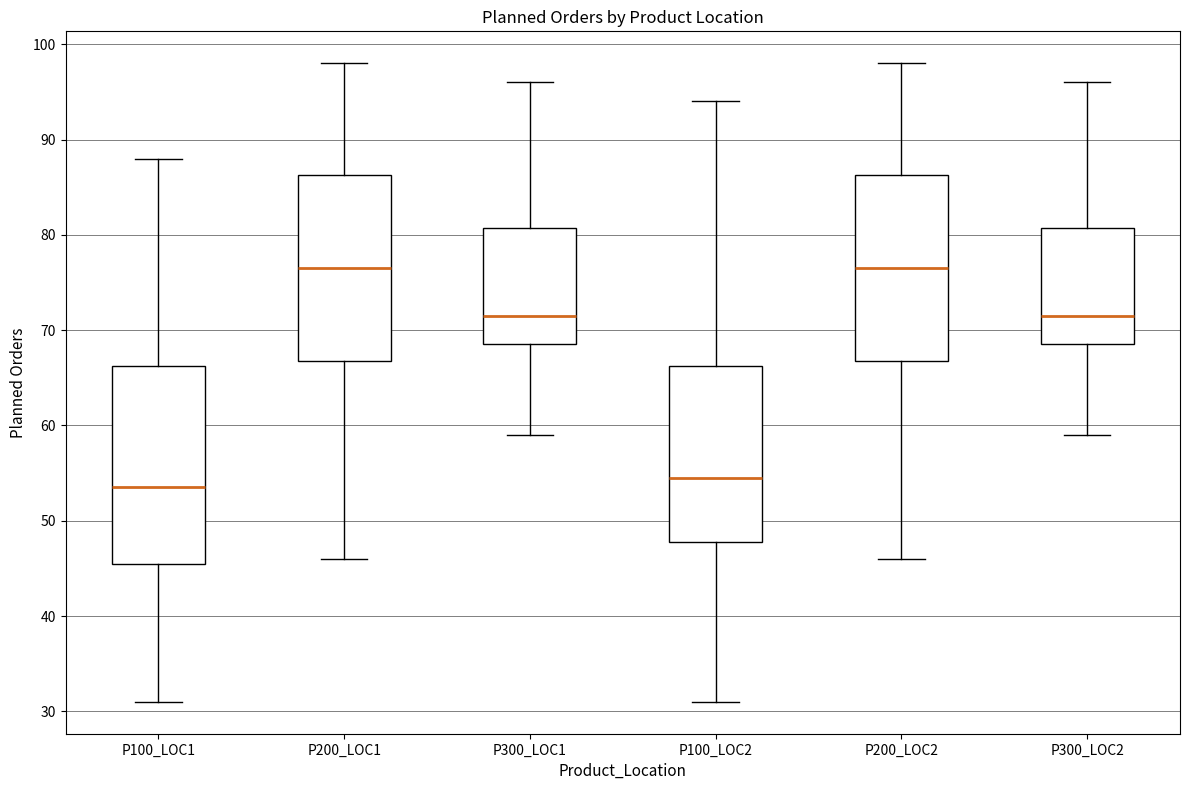

Where does the upper whisker of the box for P300_LOC1 end on the y-axis? The values are not printed on the chart, so give them approximately, as read against the axis.

96